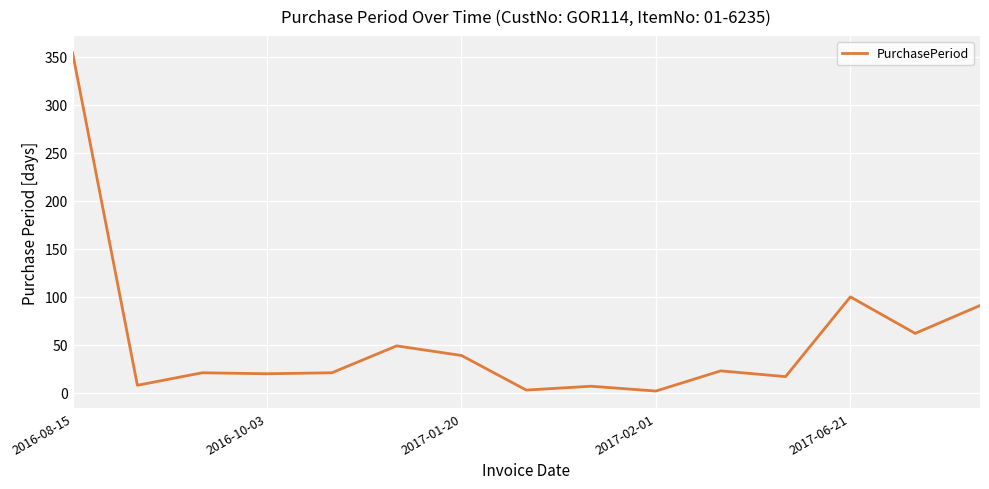

What is the greatest value displayed?

354